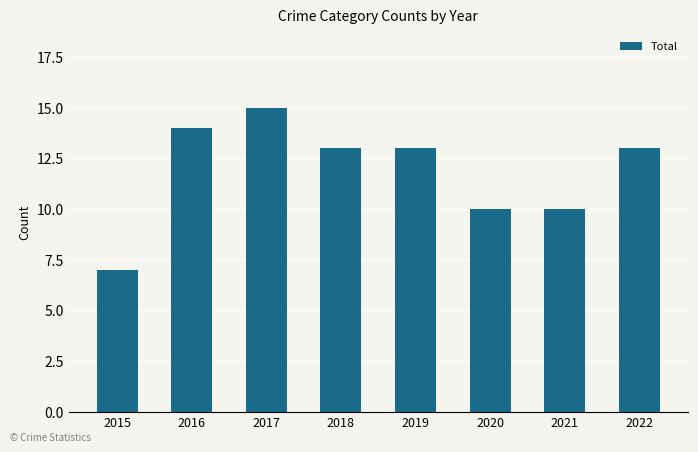

What is the sum of all values?

95